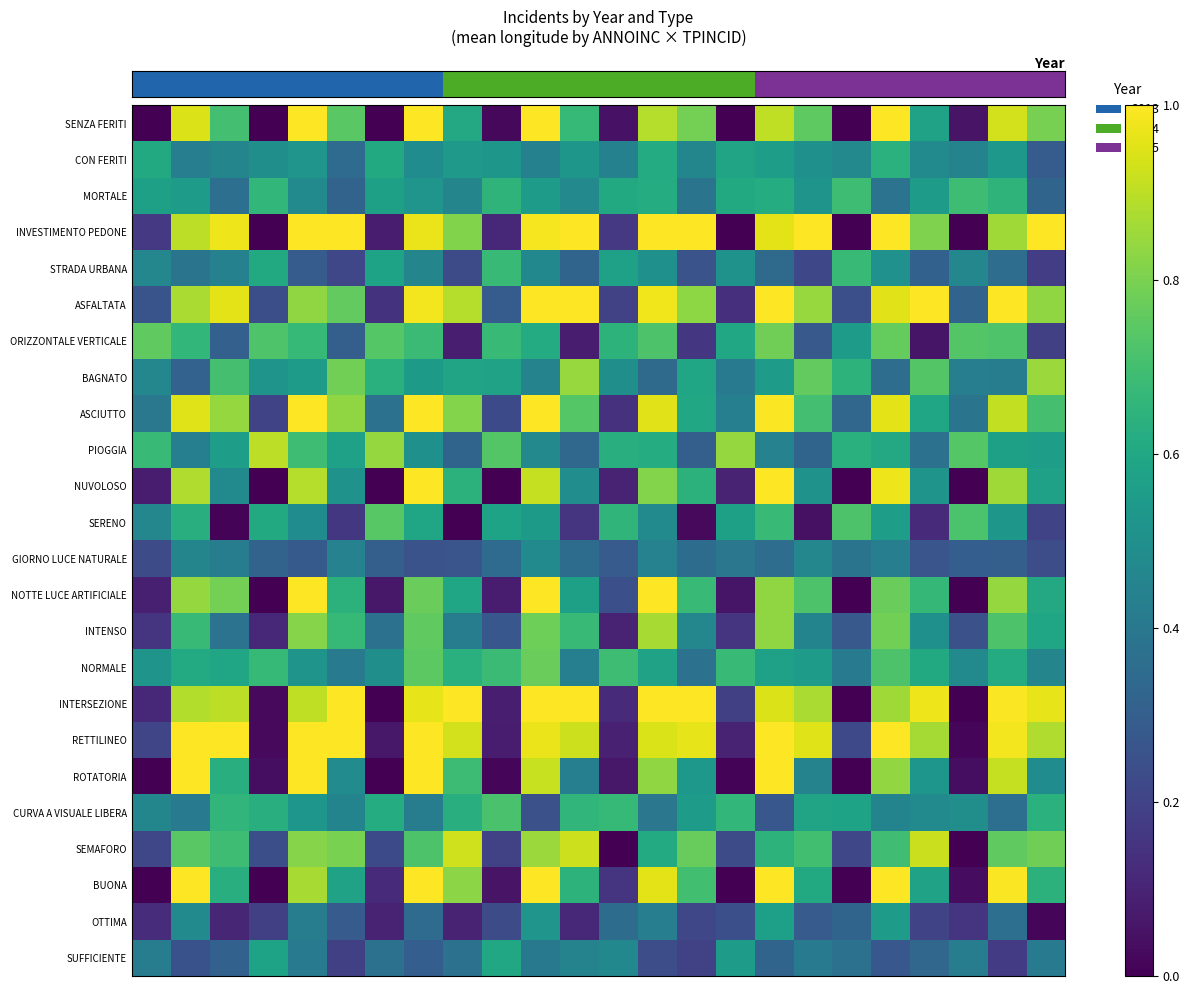

Reading left to right, what are all the values shown in this chart?

row_0: 0=0.0	1=0.9	2=0.7	3=0.0	4=1.0	5=0.7	6=0.0	7=1.0	8=0.6	9=0.0	10=1.0	11=0.7	12=0.1	13=0.9	14=0.8	15=0.0	16=0.9	17=0.8	18=0.0	19=1.0	20=0.6	21=0.1	22=0.9	23=0.8
row_1: 0=0.6	1=0.4	2=0.5	3=0.5	4=0.5	5=0.4	6=0.6	7=0.5	8=0.5	9=0.5	10=0.4	11=0.5	12=0.4	13=0.6	14=0.5	15=0.6	16=0.6	17=0.5	18=0.5	19=0.6	20=0.5	21=0.4	22=0.5	23=0.3
row_2: 0=0.6	1=0.5	2=0.4	3=0.7	4=0.5	5=0.3	6=0.6	7=0.5	8=0.5	9=0.6	10=0.5	11=0.5	12=0.6	13=0.6	14=0.4	15=0.6	16=0.6	17=0.5	18=0.7	19=0.4	20=0.6	21=0.7	22=0.7	23=0.3
row_3: 0=0.2	1=0.9	2=1.0	3=0.0	4=1.0	5=1.0	6=0.1	7=1.0	8=0.8	9=0.1	10=1.0	11=1.0	12=0.2	13=1.0	14=1.0	15=0.0	16=1.0	17=1.0	18=0.0	19=1.0	20=0.8	21=0.0	22=0.9	23=1.0
row_4: 0=0.5	1=0.4	2=0.4	3=0.6	4=0.3	5=0.2	6=0.6	7=0.5	8=0.2	9=0.7	10=0.5	11=0.3	12=0.6	13=0.5	14=0.3	15=0.5	16=0.3	17=0.2	18=0.7	19=0.5	20=0.3	21=0.5	22=0.4	23=0.2
row_5: 0=0.3	1=0.9	2=1.0	3=0.2	4=0.8	5=0.8	6=0.1	7=1.0	8=0.9	9=0.3	10=1.0	11=1.0	12=0.2	13=1.0	14=0.8	15=0.1	16=1.0	17=0.8	18=0.2	19=1.0	20=1.0	21=0.3	22=1.0	23=0.8
row_6: 0=0.8	1=0.7	2=0.3	3=0.7	4=0.7	5=0.3	6=0.7	7=0.7	8=0.1	9=0.7	10=0.6	11=0.1	12=0.6	13=0.7	14=0.2	15=0.6	16=0.8	17=0.3	18=0.6	19=0.8	20=0.1	21=0.7	22=0.7	23=0.2
row_7: 0=0.5	1=0.3	2=0.7	3=0.5	4=0.6	5=0.8	6=0.6	7=0.5	8=0.6	9=0.6	10=0.4	11=0.8	12=0.5	13=0.3	14=0.6	15=0.4	16=0.6	17=0.8	18=0.6	19=0.4	20=0.7	21=0.4	22=0.4	23=0.9
row_8: 0=0.4	1=1.0	2=0.8	3=0.2	4=1.0	5=0.8	6=0.4	7=1.0	8=0.8	9=0.2	10=1.0	11=0.7	12=0.1	13=1.0	14=0.6	15=0.4	16=1.0	17=0.7	18=0.3	19=1.0	20=0.6	21=0.4	22=0.9	23=0.7
row_9: 0=0.7	1=0.4	2=0.6	3=0.9	4=0.7	5=0.6	6=0.8	7=0.5	8=0.3	9=0.7	10=0.5	11=0.3	12=0.6	13=0.6	14=0.3	15=0.8	16=0.4	17=0.3	18=0.6	19=0.6	20=0.4	21=0.7	22=0.6	23=0.6
row_10: 0=0.1	1=0.9	2=0.5	3=0.0	4=0.9	5=0.5	6=0.0	7=1.0	8=0.6	9=0.0	10=0.9	11=0.5	12=0.1	13=0.8	14=0.6	15=0.1	16=1.0	17=0.5	18=0.0	19=1.0	20=0.5	21=0.0	22=0.9	23=0.6
row_11: 0=0.5	1=0.6	2=0.0	3=0.6	4=0.5	5=0.2	6=0.7	7=0.6	8=0.0	9=0.6	10=0.5	11=0.1	12=0.7	13=0.5	14=0.0	15=0.6	16=0.7	17=0.0	18=0.7	19=0.6	20=0.1	21=0.7	22=0.5	23=0.2
row_12: 0=0.2	1=0.5	2=0.4	3=0.3	4=0.3	5=0.4	6=0.3	7=0.3	8=0.3	9=0.3	10=0.5	11=0.4	12=0.3	13=0.4	14=0.4	15=0.4	16=0.4	17=0.5	18=0.4	19=0.4	20=0.3	21=0.3	22=0.3	23=0.2
row_13: 0=0.1	1=0.8	2=0.8	3=0.0	4=1.0	5=0.6	6=0.1	7=0.8	8=0.6	9=0.1	10=1.0	11=0.6	12=0.2	13=1.0	14=0.7	15=0.1	16=0.8	17=0.7	18=0.0	19=0.8	20=0.7	21=0.0	22=0.8	23=0.6
row_14: 0=0.2	1=0.7	2=0.4	3=0.1	4=0.8	5=0.7	6=0.4	7=0.8	8=0.4	9=0.3	10=0.8	11=0.7	12=0.1	13=0.9	14=0.5	15=0.2	16=0.8	17=0.4	18=0.3	19=0.8	20=0.5	21=0.2	22=0.7	23=0.6
row_15: 0=0.5	1=0.6	2=0.6	3=0.7	4=0.5	5=0.4	6=0.5	7=0.7	8=0.6	9=0.7	10=0.8	11=0.4	12=0.7	13=0.6	14=0.4	15=0.7	16=0.6	17=0.5	18=0.4	19=0.7	20=0.6	21=0.5	22=0.6	23=0.5
row_16: 0=0.1	1=0.9	2=0.9	3=0.0	4=0.9	5=1.0	6=0.0	7=1.0	8=1.0	9=0.1	10=1.0	11=1.0	12=0.1	13=1.0	14=1.0	15=0.2	16=0.9	17=0.9	18=0.0	19=0.9	20=1.0	21=0.0	22=1.0	23=1.0
row_17: 0=0.2	1=1.0	2=1.0	3=0.0	4=1.0	5=1.0	6=0.1	7=1.0	8=0.9	9=0.1	10=1.0	11=0.9	12=0.1	13=0.9	14=1.0	15=0.1	16=1.0	17=1.0	18=0.2	19=1.0	20=0.9	21=0.0	22=1.0	23=0.9
row_18: 0=0.0	1=1.0	2=0.6	3=0.0	4=1.0	5=0.5	6=0.0	7=1.0	8=0.7	9=0.0	10=0.9	11=0.4	12=0.1	13=0.8	14=0.5	15=0.0	16=1.0	17=0.4	18=0.0	19=0.8	20=0.5	21=0.0	22=0.9	23=0.5
row_19: 0=0.5	1=0.4	2=0.7	3=0.6	4=0.5	5=0.5	6=0.6	7=0.4	8=0.6	9=0.7	10=0.2	11=0.7	12=0.7	13=0.4	14=0.6	15=0.7	16=0.3	17=0.6	18=0.6	19=0.5	20=0.5	21=0.5	22=0.4	23=0.6
row_20: 0=0.2	1=0.7	2=0.7	3=0.2	4=0.8	5=0.8	6=0.2	7=0.7	8=0.9	9=0.2	10=0.8	11=0.9	12=0.0	13=0.6	14=0.8	15=0.2	16=0.6	17=0.7	18=0.2	19=0.7	20=0.9	21=0.0	22=0.8	23=0.8
row_21: 0=0.0	1=1.0	2=0.6	3=0.0	4=0.9	5=0.6	6=0.1	7=1.0	8=0.8	9=0.1	10=1.0	11=0.6	12=0.1	13=1.0	14=0.7	15=0.0	16=1.0	17=0.6	18=0.0	19=1.0	20=0.6	21=0.0	22=1.0	23=0.6
row_22: 0=0.1	1=0.5	2=0.1	3=0.2	4=0.4	5=0.3	6=0.1	7=0.4	8=0.1	9=0.2	10=0.5	11=0.1	12=0.4	13=0.4	14=0.2	15=0.2	16=0.6	17=0.3	18=0.3	19=0.6	20=0.2	21=0.2	22=0.4	23=0.0
row_23: 0=0.4	1=0.3	2=0.3	3=0.6	4=0.4	5=0.2	6=0.4	7=0.3	8=0.4	9=0.6	10=0.4	11=0.4	12=0.5	13=0.2	14=0.2	15=0.6	16=0.3	17=0.4	18=0.4	19=0.3	20=0.3	21=0.4	22=0.2	23=0.4